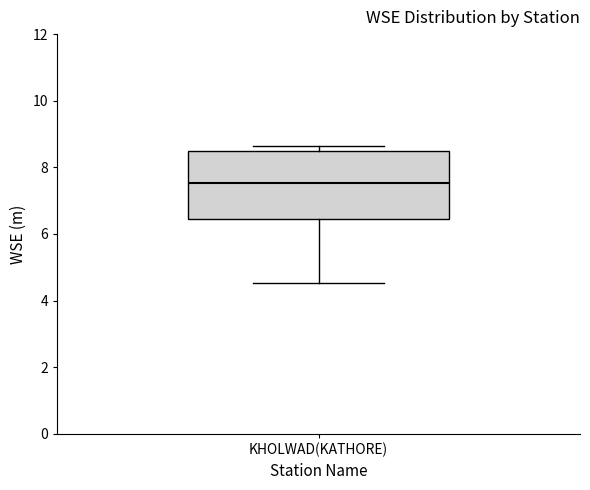

Read this box plot against the y-axis: the position of the median line, the range covered by the box, and the ends of both whiskers. The values are not printed on the chart, so give them approximately, as read against the axis.

median 7.6, box 6.4 to 8.6, whiskers 4.6 to 8.6 (just above the box's upper edge)